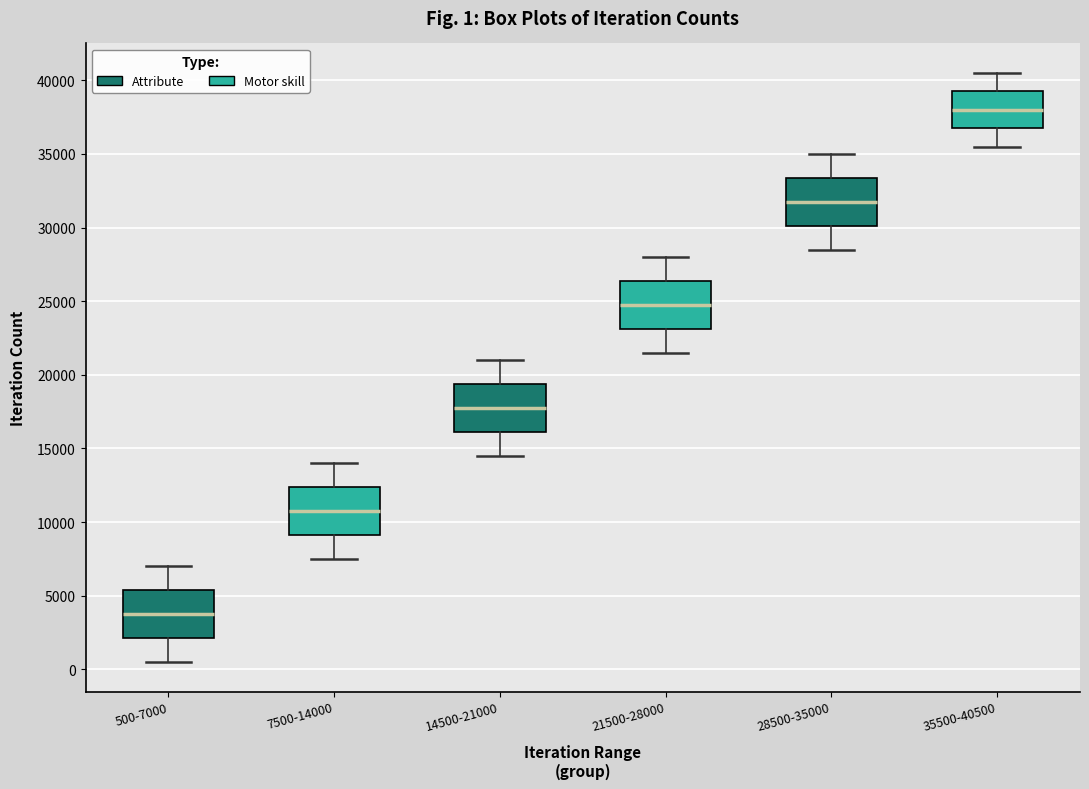

Which box has the lowest median line?

500-7000